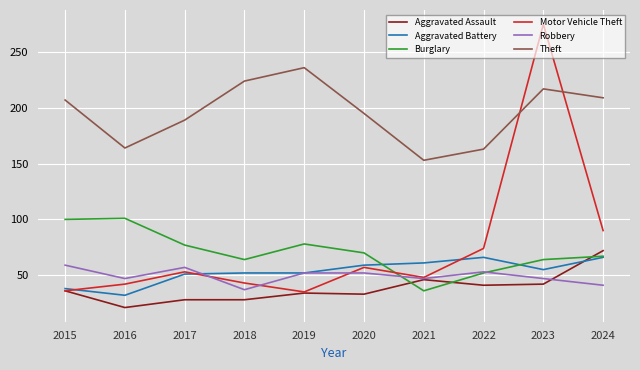

What is the total value across all series at 2015?

476